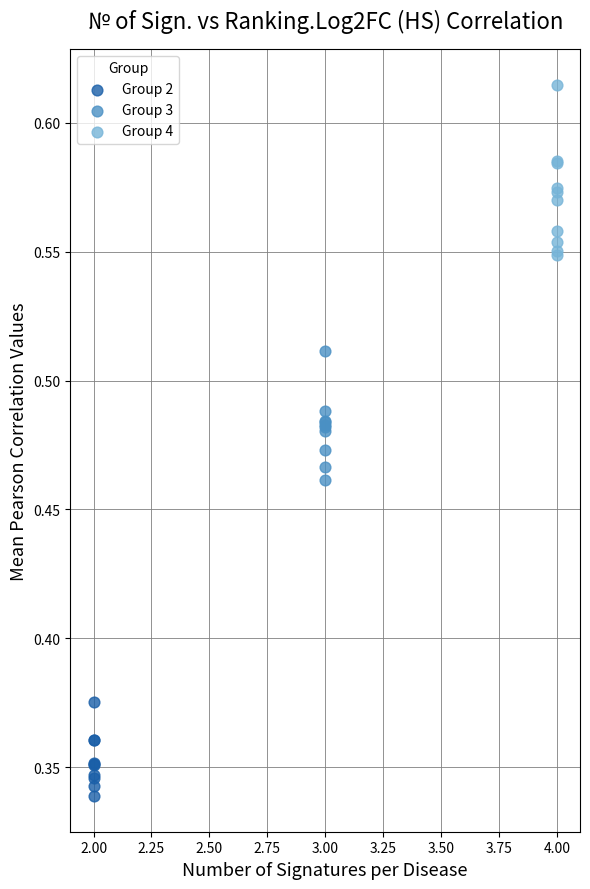

Which series has the widest spread of Y values?

Group 4